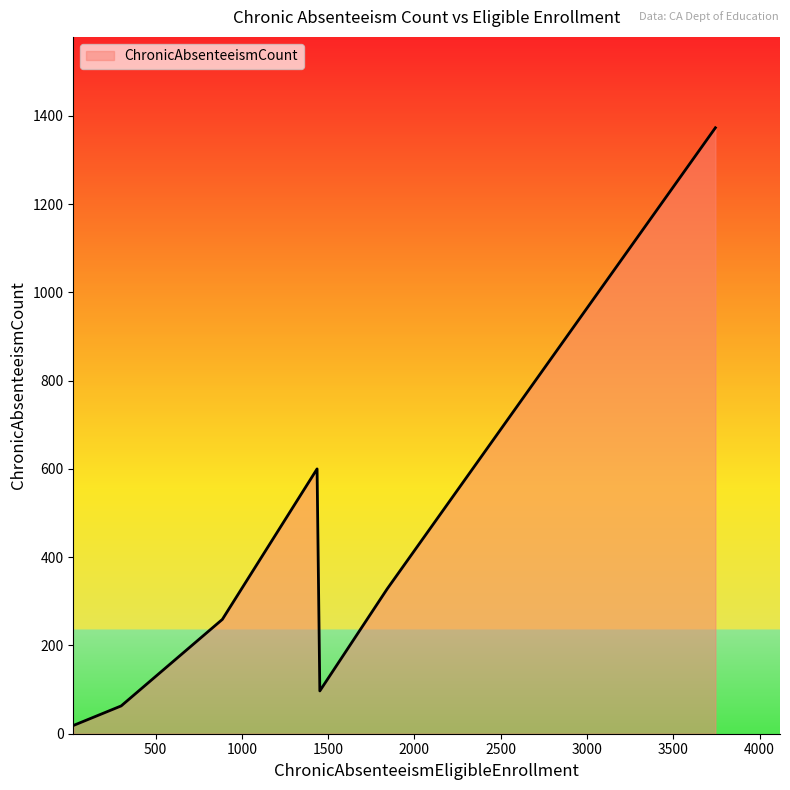

True or false: the data has more than 2 interior local peaks.

False